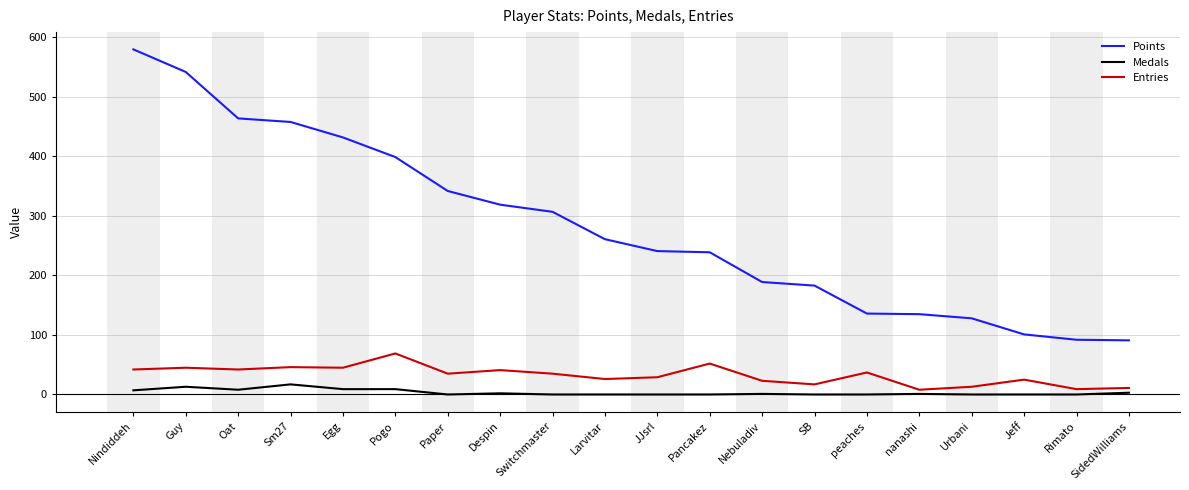

What value does the Entries series have at SB, to the nearest 10?

20